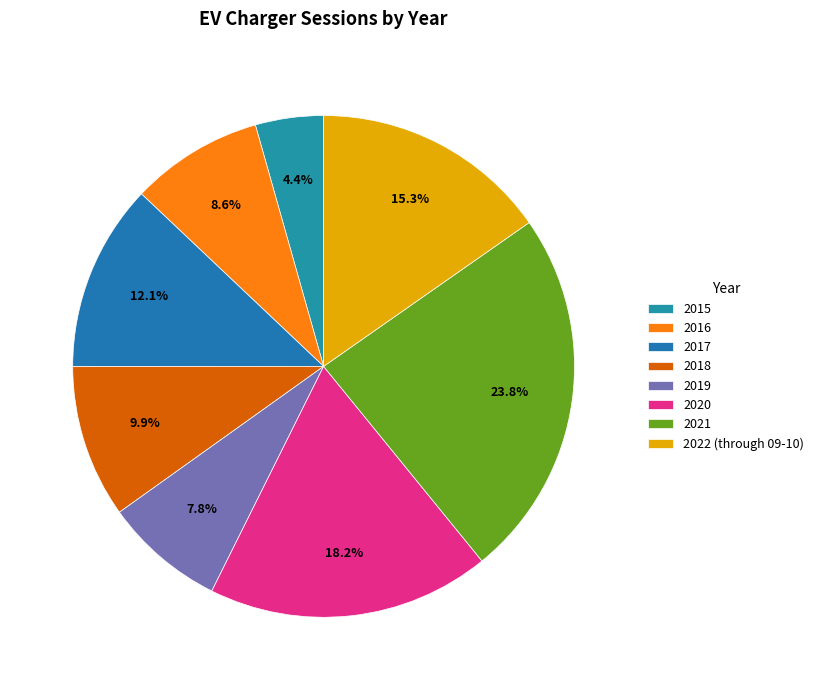

Rank the categories by value from highest to lowest.

2021, 2020, 2022 (through 09-10), 2017, 2018, 2016, 2019, 2015